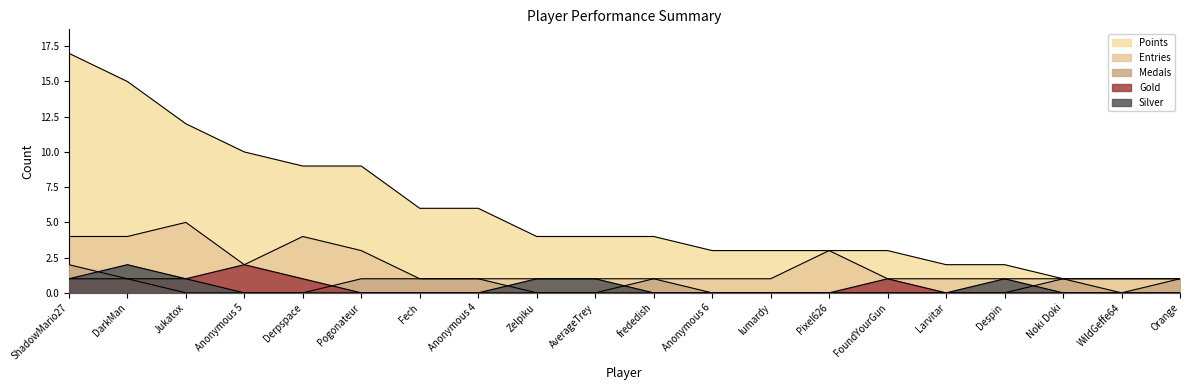

Which has a higher value, Anonymous 4 or ShadowMario27?

ShadowMario27